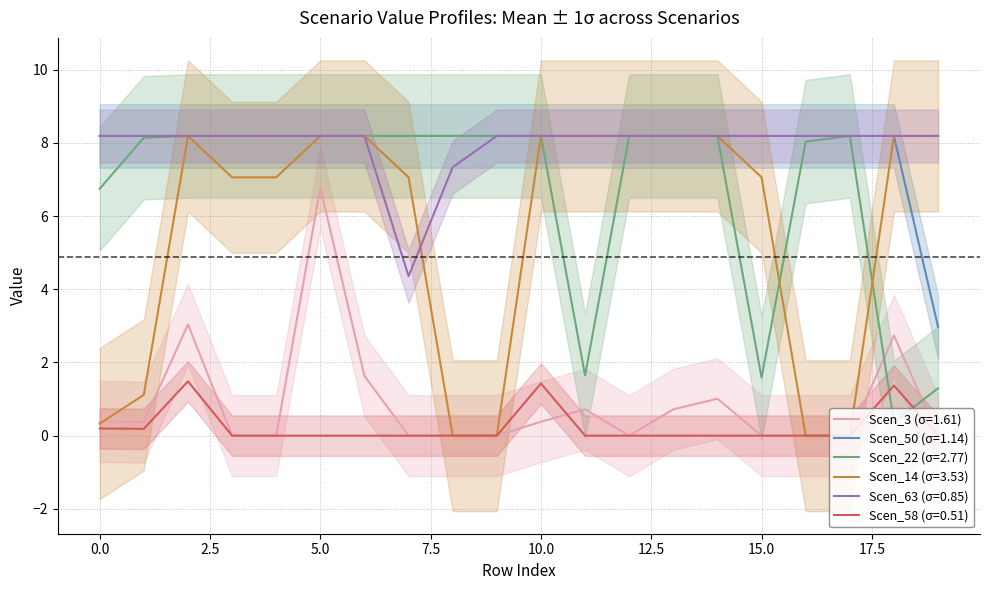

Reading left to right, list all the values displayed in this chart.

Scen_3: 0=0.4	1=0.4	2=3.0	3=0.0	4=0.0	5=6.8	6=1.6	7=0.0	8=0.0	9=0.0	10=0.4	11=0.7	12=0.0	13=0.7	14=1.0	15=0.0	16=0.0	17=0.0	18=2.7	19=0.0
Scen_50: 0=8.2	1=8.2	2=8.2	3=8.2	4=8.2	5=8.2	6=8.2	7=8.2	8=8.2	9=8.2	10=8.2	11=8.2	12=8.2	13=8.2	14=8.2	15=8.2	16=8.2	17=8.2	18=8.2	19=3.0
Scen_22: 0=6.7	1=8.1	2=8.2	3=8.2	4=8.2	5=8.2	6=8.2	7=8.2	8=8.2	9=8.2	10=8.2	11=1.6	12=8.2	13=8.2	14=8.2	15=1.6	16=8.0	17=8.2	18=0.4	19=1.3
Scen_14: 0=0.3	1=1.1	2=8.2	3=7.1	4=7.1	5=8.2	6=8.2	7=7.1	8=0.0	9=0.0	10=8.2	11=8.2	12=8.2	13=8.2	14=8.2	15=7.1	16=0.0	17=0.0	18=8.2	19=8.2
Scen_63: 0=8.2	1=8.2	2=8.2	3=8.2	4=8.2	5=8.2	6=8.2	7=4.4	8=7.3	9=8.2	10=8.2	11=8.2	12=8.2	13=8.2	14=8.2	15=8.2	16=8.2	17=8.2	18=8.2	19=8.2
Scen_58: 0=0.2	1=0.2	2=1.5	3=0.0	4=0.0	5=0.0	6=0.0	7=0.0	8=0.0	9=0.0	10=1.4	11=0.0	12=0.0	13=0.0	14=0.0	15=0.0	16=0.0	17=0.0	18=1.4	19=0.0